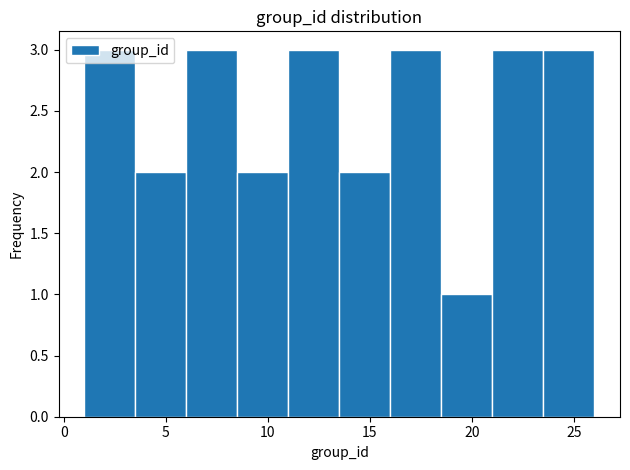

Reading left to right, list every bar in this chart as the range it spans on the x-axis followed by its height. The values are not printed on the chart, so give them approximately, as read against the axis.

1.0 to 3.5: 3
3.5 to 6.0: 2
6.0 to 8.5: 3
8.5 to 11.0: 2
11.0 to 13.5: 3
13.5 to 16.0: 2
16.0 to 18.5: 3
18.5 to 21.0: 1
21.0 to 23.5: 3
23.5 to 26.0: 3